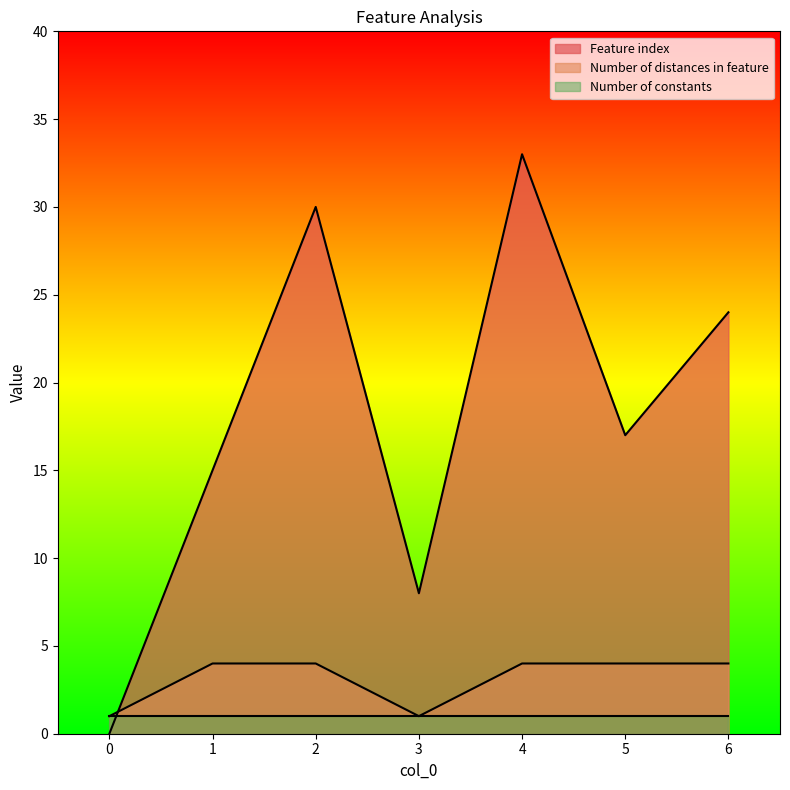

What is the value of the Number of distances in feature point at the 6th from the left?

4